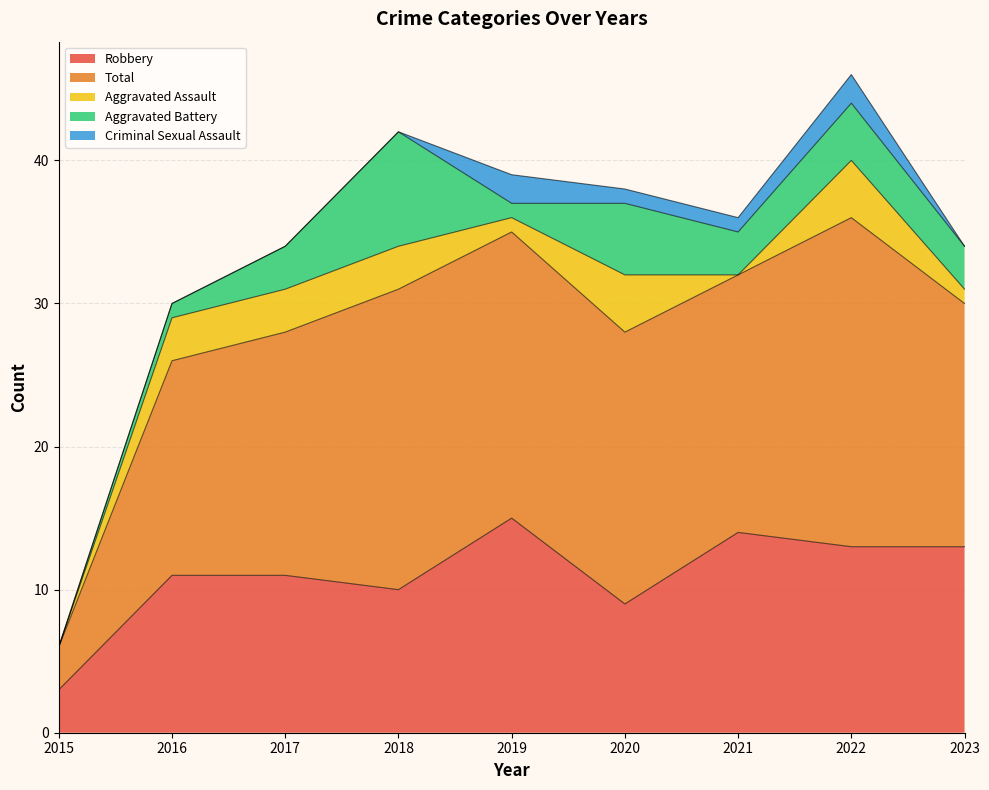

At which category is the sum across all series the highest?

2022